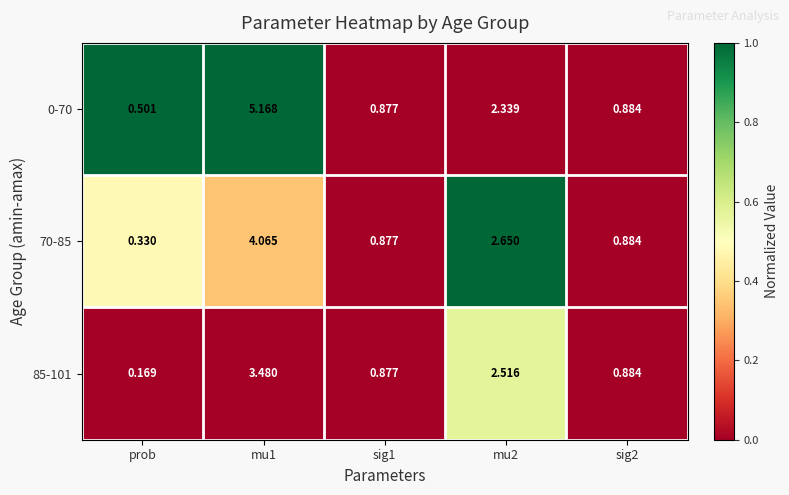

Which category has the lowest value across all series?

prob